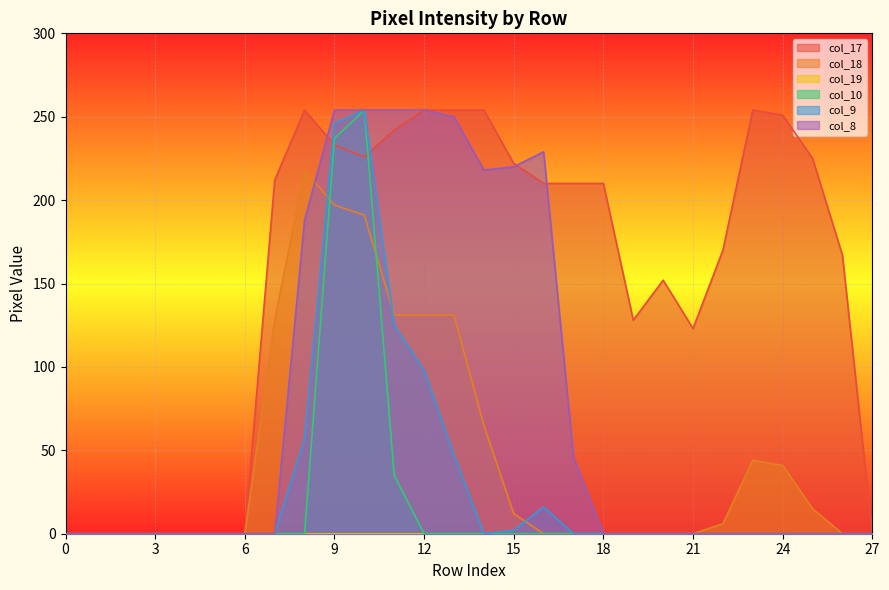

What is the highest value of the col_10 series?

254